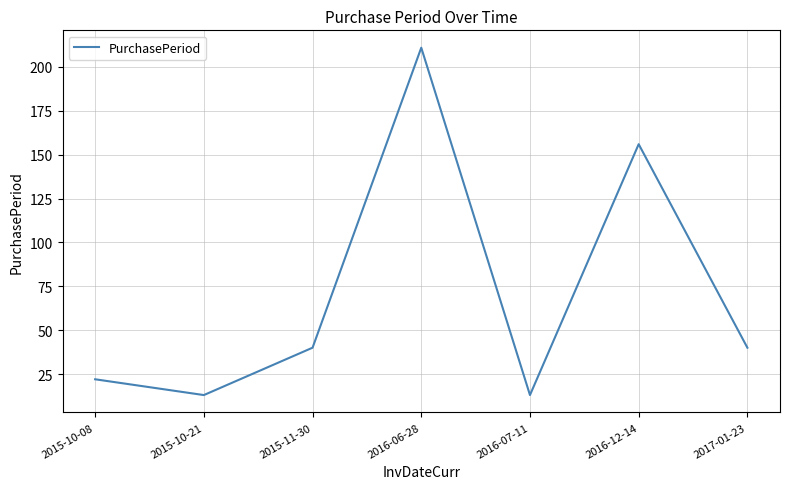

Count the number of categories in the chart.

7